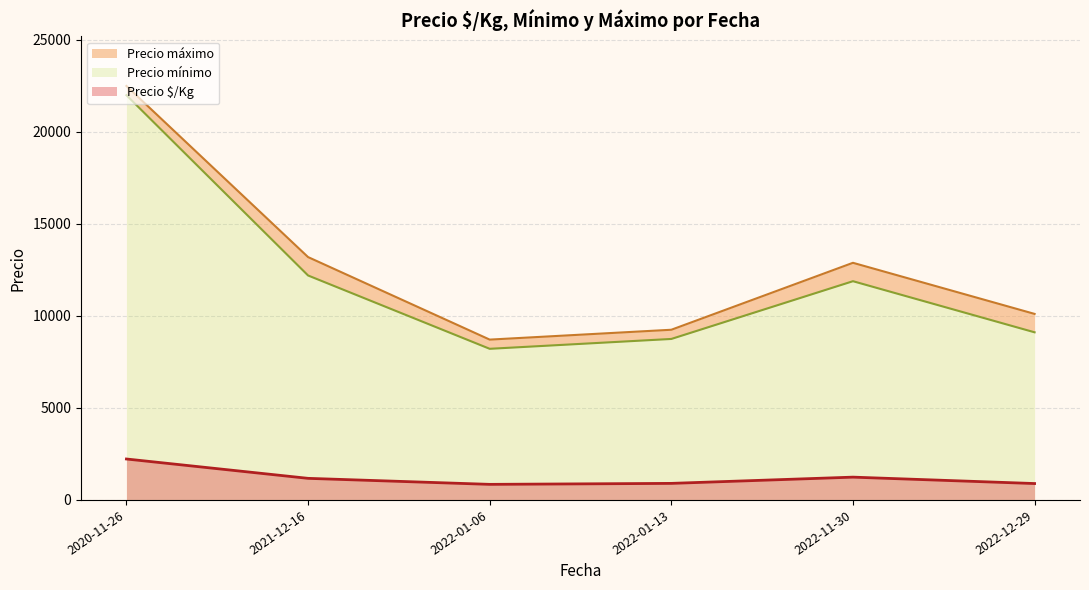

The value of Precio $/Kg at 2021-12-16 is 1173.4. True or false?

True